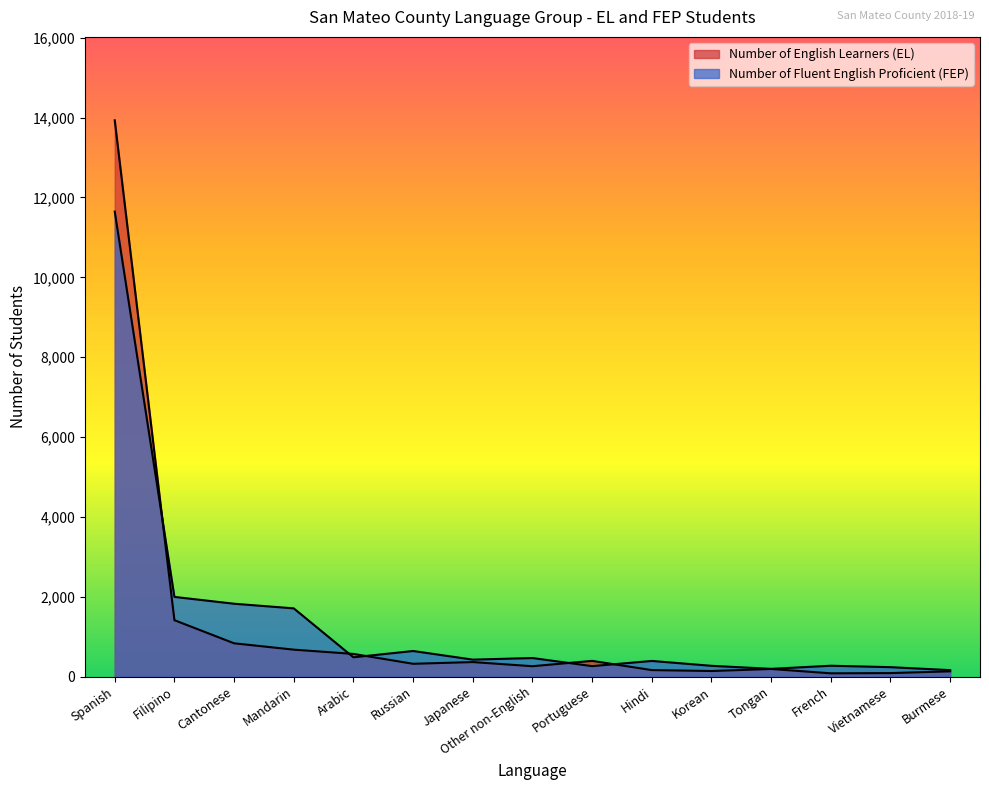

At which label is Number of Fluent English Proficient (FEP) closest to 5903?

Filipino